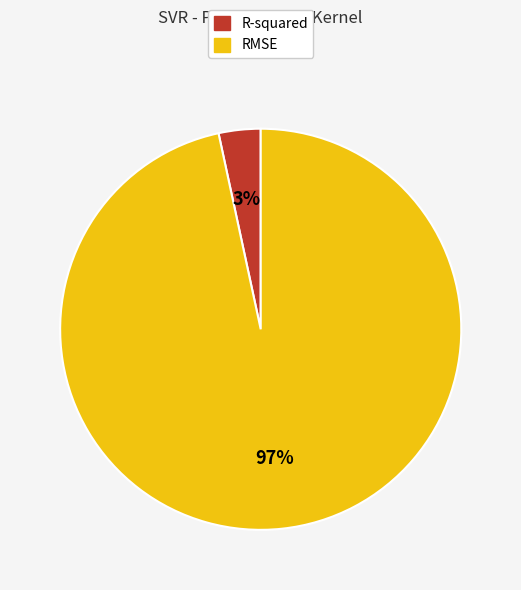

To the nearest percent, what is the combined percentage of RMSE and R-squared?

100%